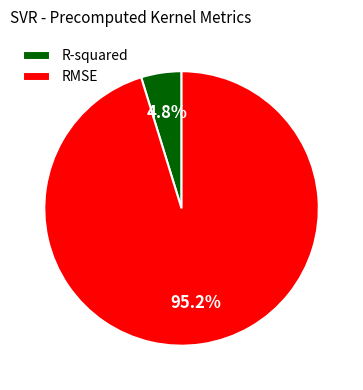

What is the total percentage of RMSE and R-squared?

100.0%